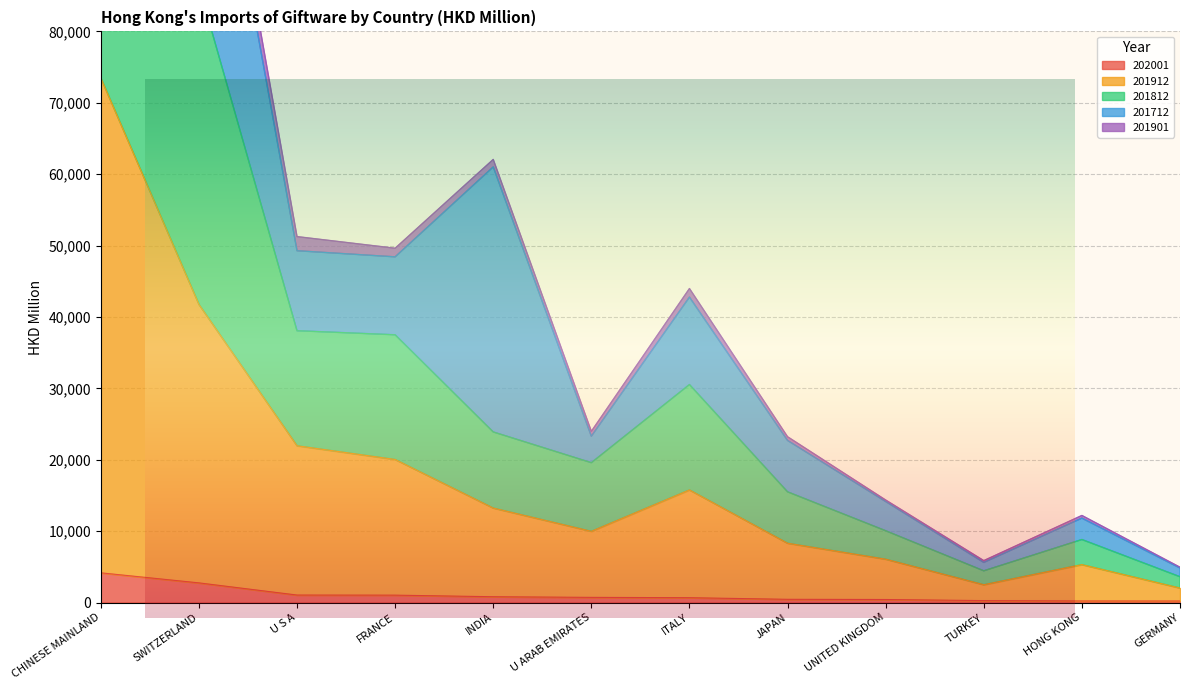

Is it true that 202001 equals 364.1 at GERMANY?

False